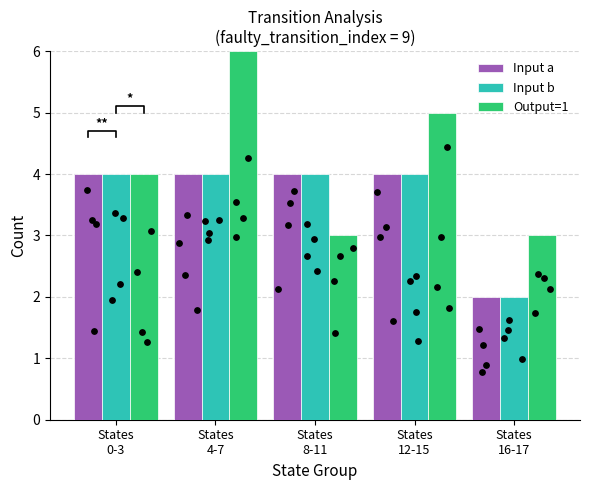

Is the value of Input a at States
12-15 greater than the value of Output=1 at States
16-17?

Yes